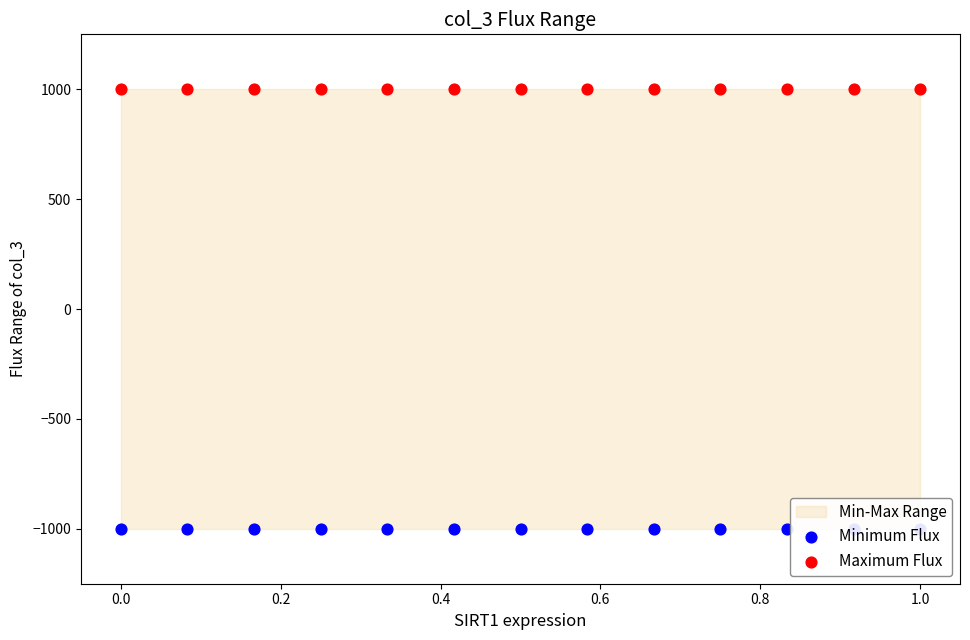

At how many categories does at least one series exceed 514?

13